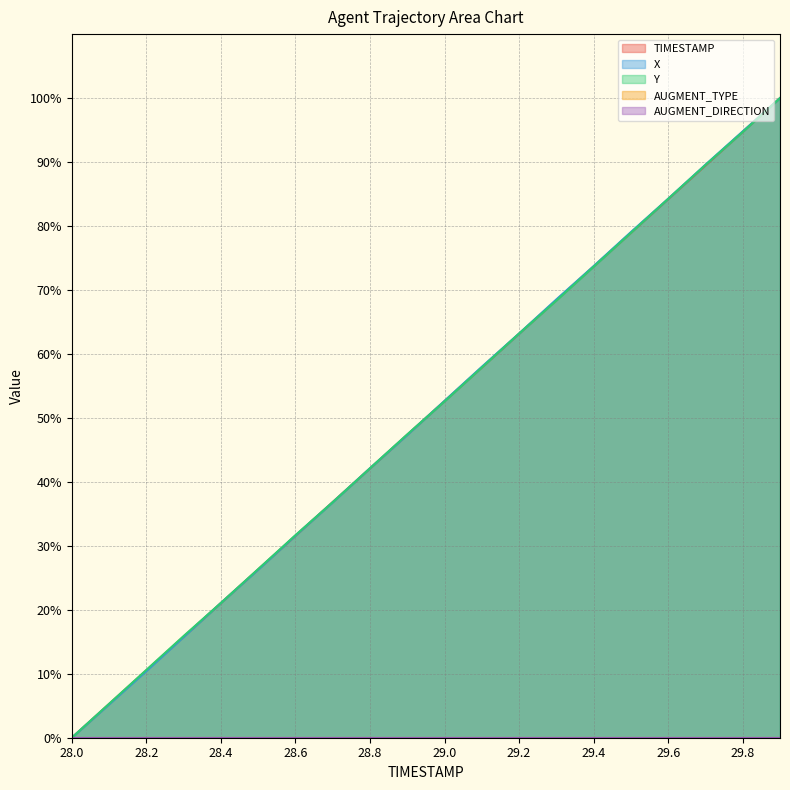

At which category is the sum across all series the highest?

29.9